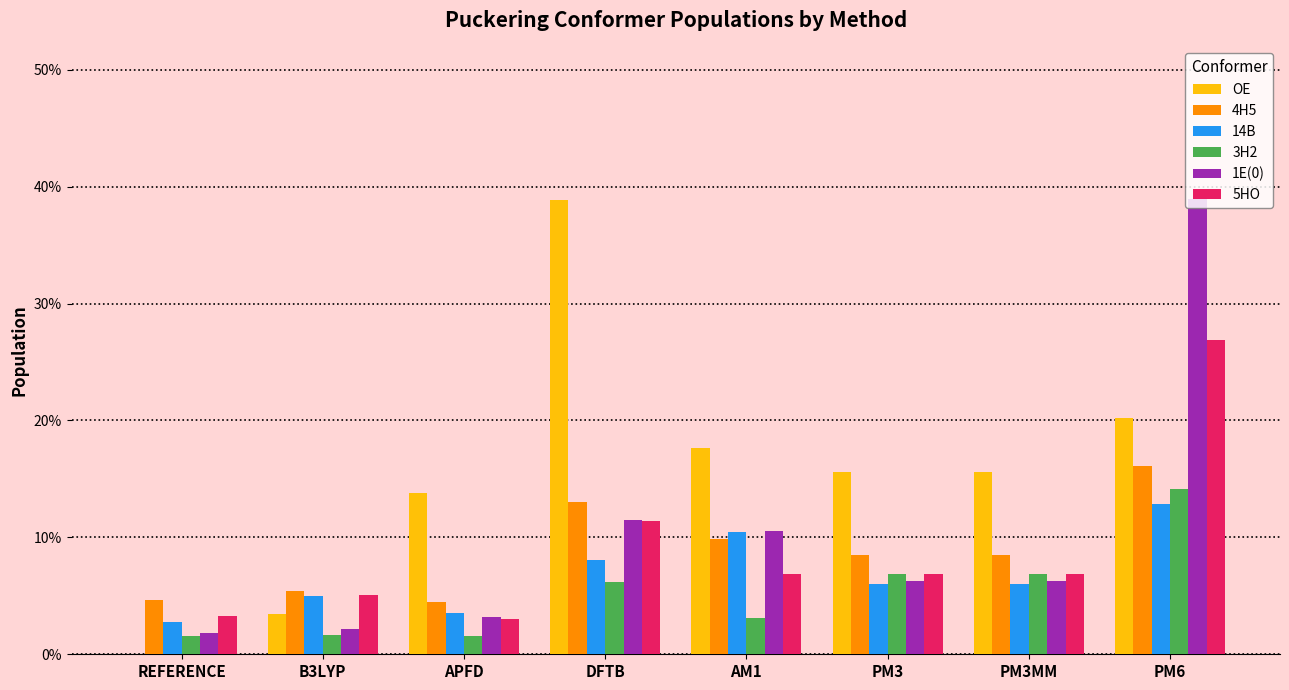

Does the chart contain stacked bars?

No